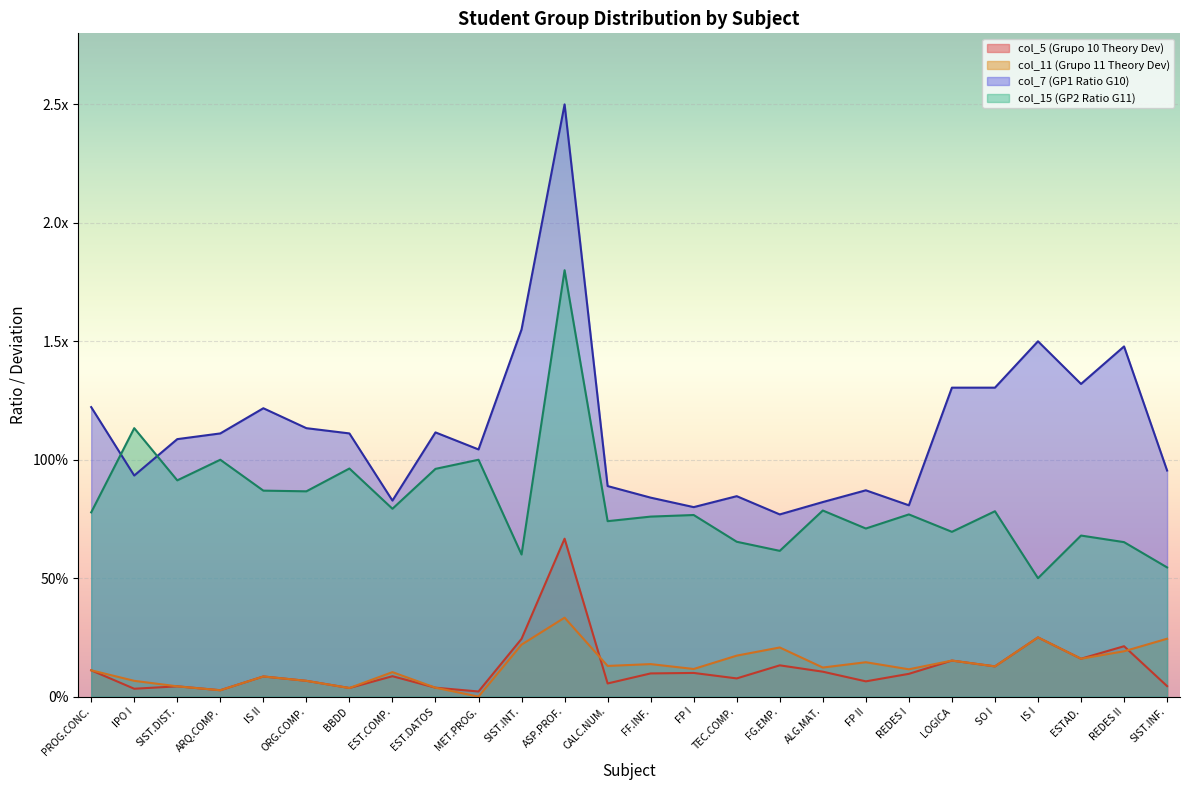

The col_7 series shows 0.7 at ARQ.COMP.. True or false?

False